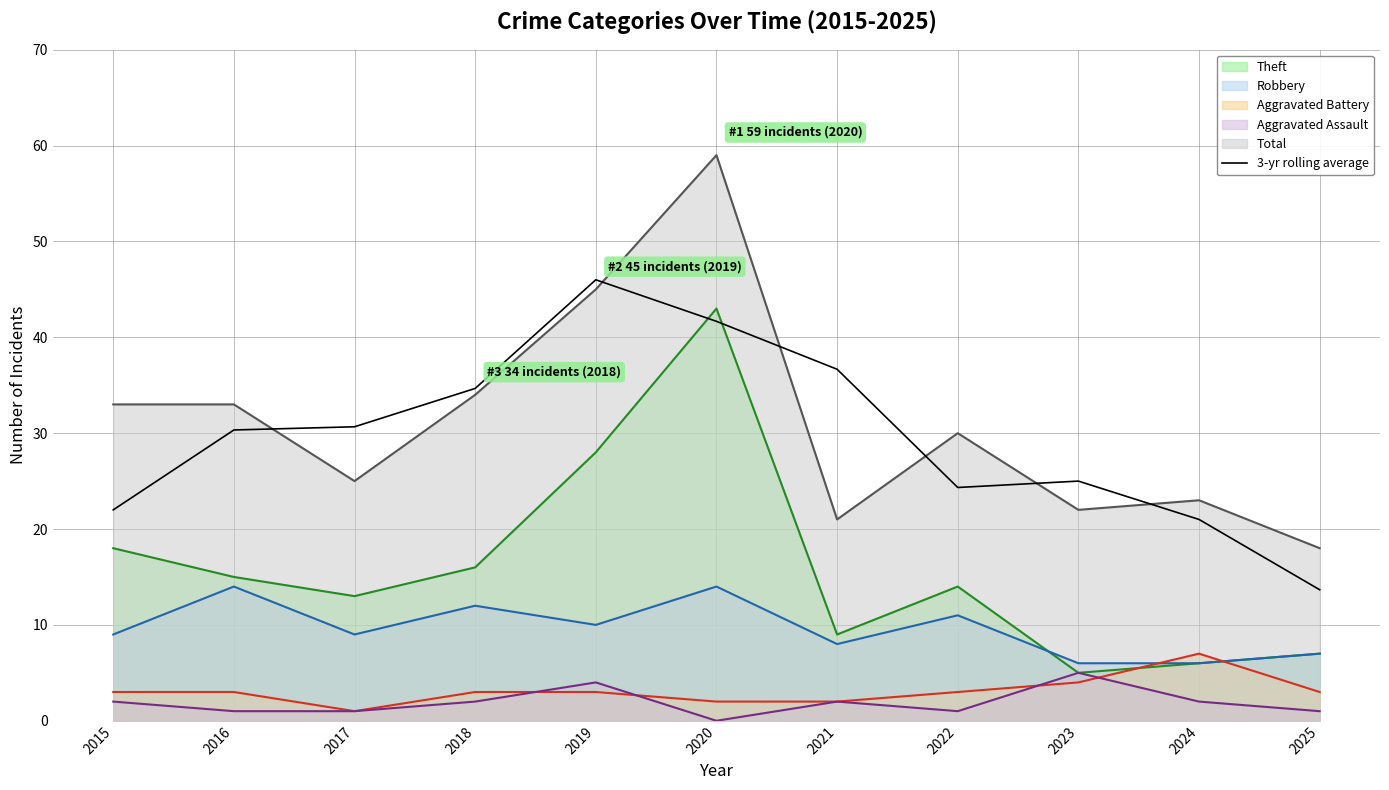

Between 2024 and 2019, which is larger?

2019